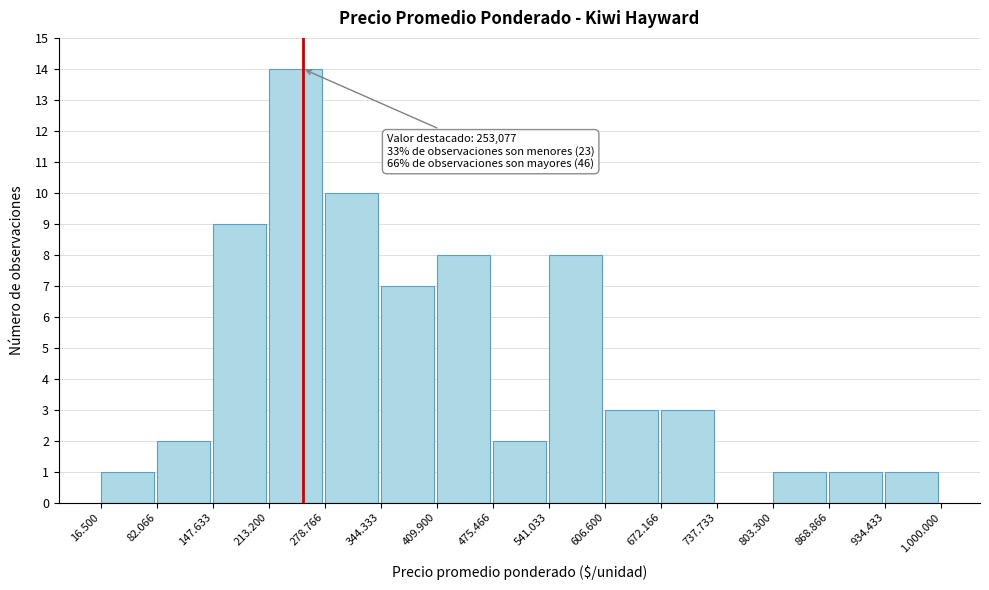

Reading left to right, what are all the values shown in this chart?

16.500=1	82.066=2	147.633=9	213.200=14	278.766=10	344.333=7	409.900=8	475.466=2	541.033=8	606.600=3	672.166=3	737.733=0	803.300=1	868.866=1	934.433=1